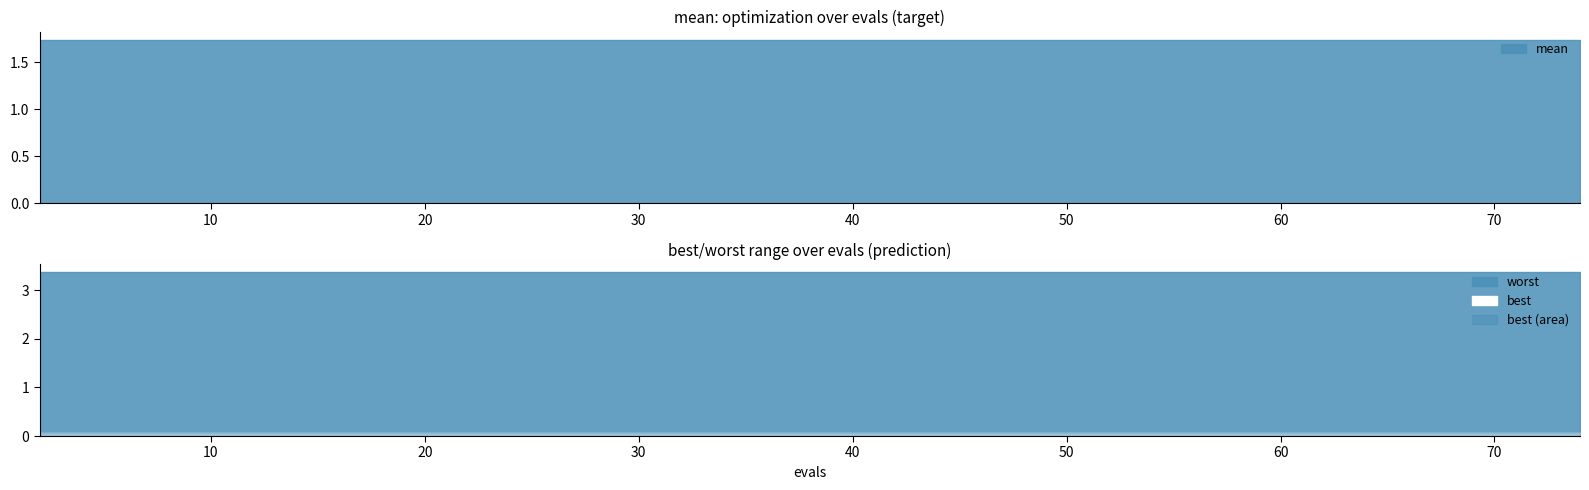

List the series in order of their overall mean, highest first.

worst, mean, best